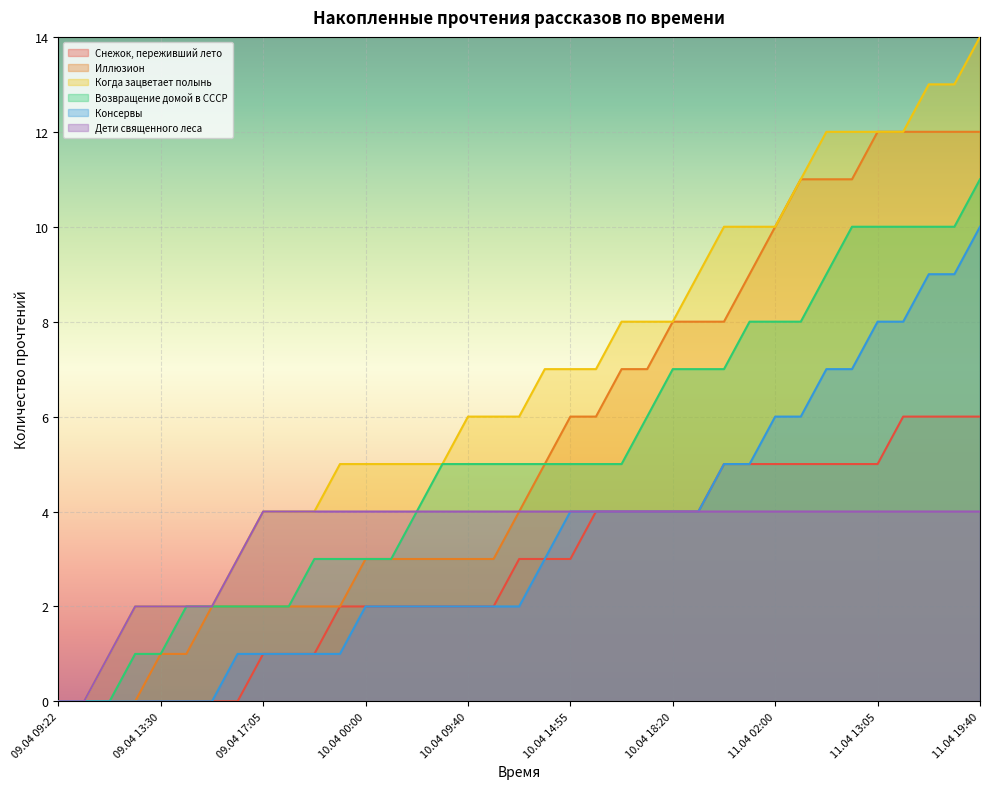

Reading left to right, transcribe all the data shown in this chart.

Снежок, переживший лето: 0	0	0	0	0	0	0	0	1	1	1	2	2	2	2	2	2	2	3	3	3	4	4	4	4	4	5	5	5	5	5	5	5	6	6	6	6
Иллюзион: 0	0	0	0	1	1	2	2	2	2	2	2	3	3	3	3	3	3	4	5	6	6	7	7	8	8	8	9	10	11	11	11	12	12	12	12	12
Когда зацветает полынь: 0	0	1	2	2	2	2	3	4	4	4	5	5	5	5	5	6	6	6	7	7	7	8	8	8	9	10	10	10	11	12	12	12	12	13	13	14
Возвращение домой в СССР: 0	0	0	1	1	2	2	2	2	2	3	3	3	3	4	5	5	5	5	5	5	5	5	6	7	7	7	8	8	8	9	10	10	10	10	10	11
Консервы: 0	0	0	0	0	0	0	1	1	1	1	1	2	2	2	2	2	2	2	3	4	4	4	4	4	4	5	5	6	6	7	7	8	8	9	9	10
Дети священного леса: 0	0	1	2	2	2	2	3	4	4	4	4	4	4	4	4	4	4	4	4	4	4	4	4	4	4	4	4	4	4	4	4	4	4	4	4	4